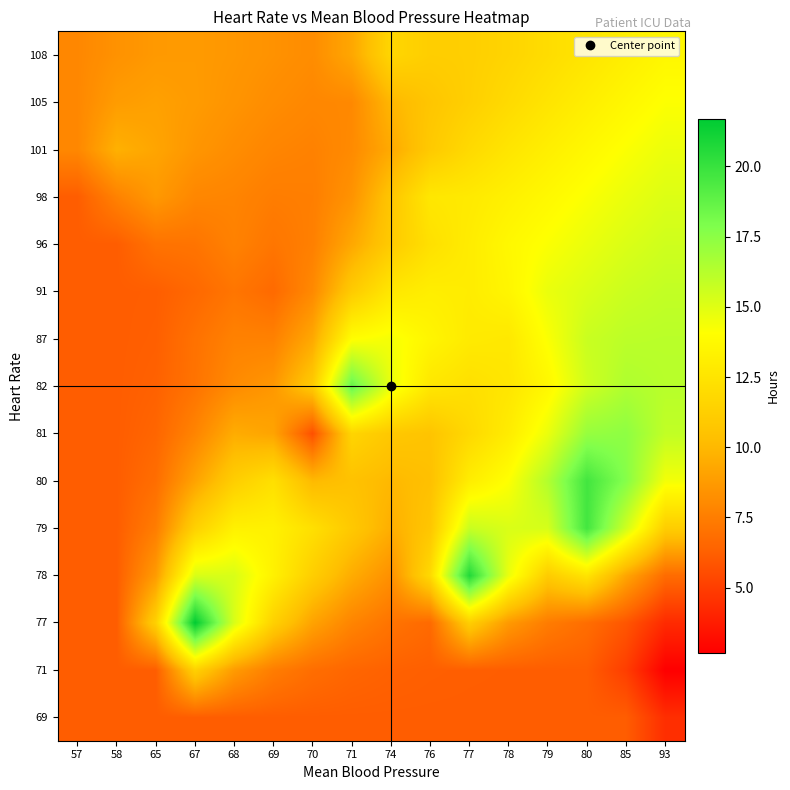

What is the total value across all series at 85?

195.9